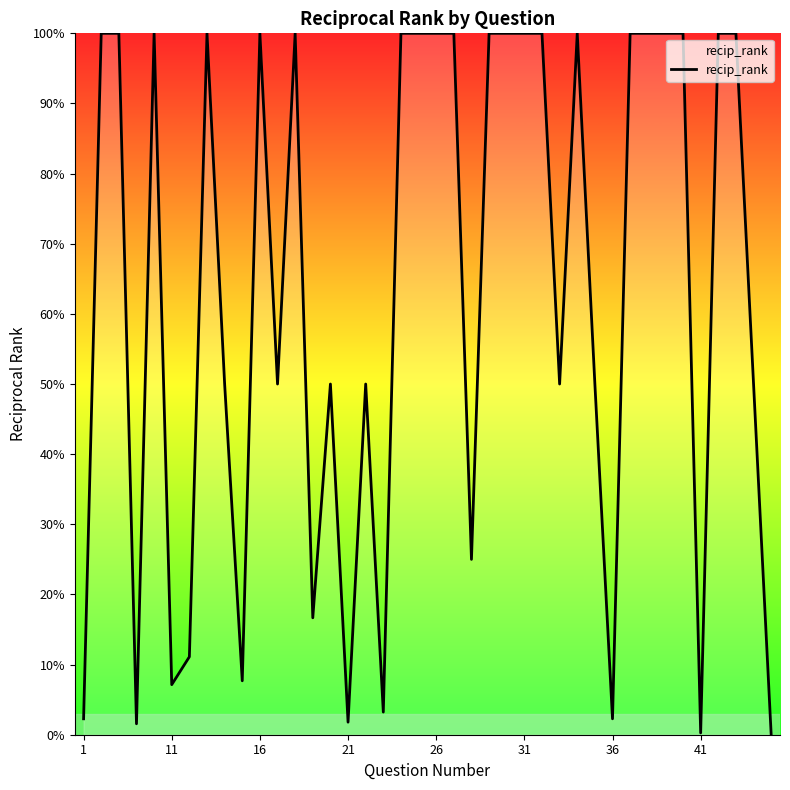

Does the chart have visible grid lines?

No